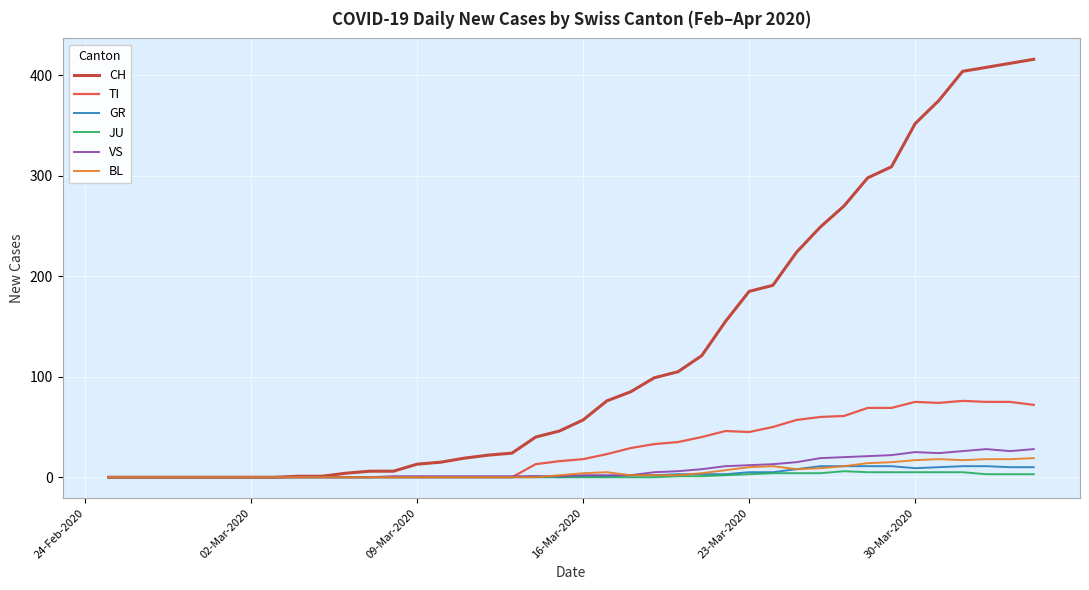

Which series has the widest spread of values?

CH